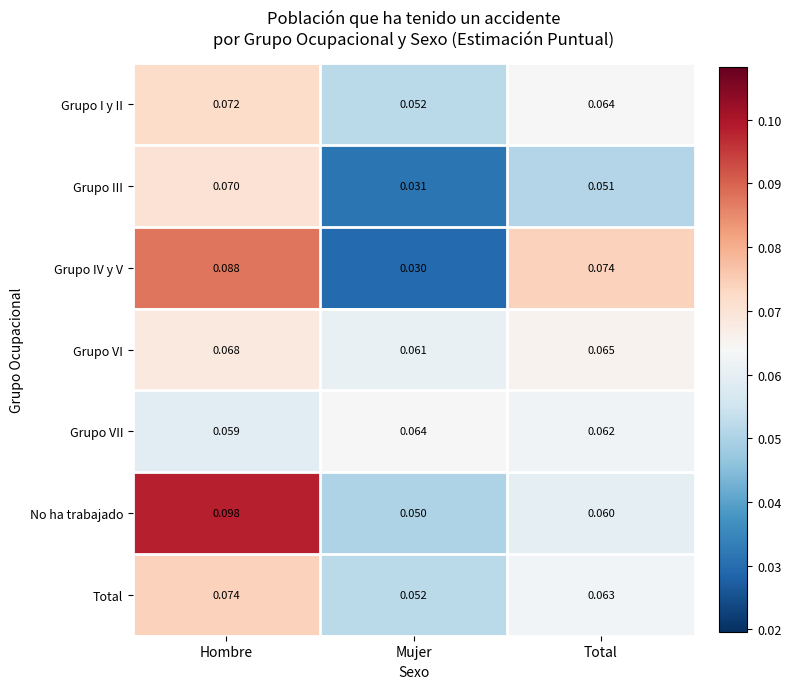

Which label corresponds to the largest value in the chart?

Hombre